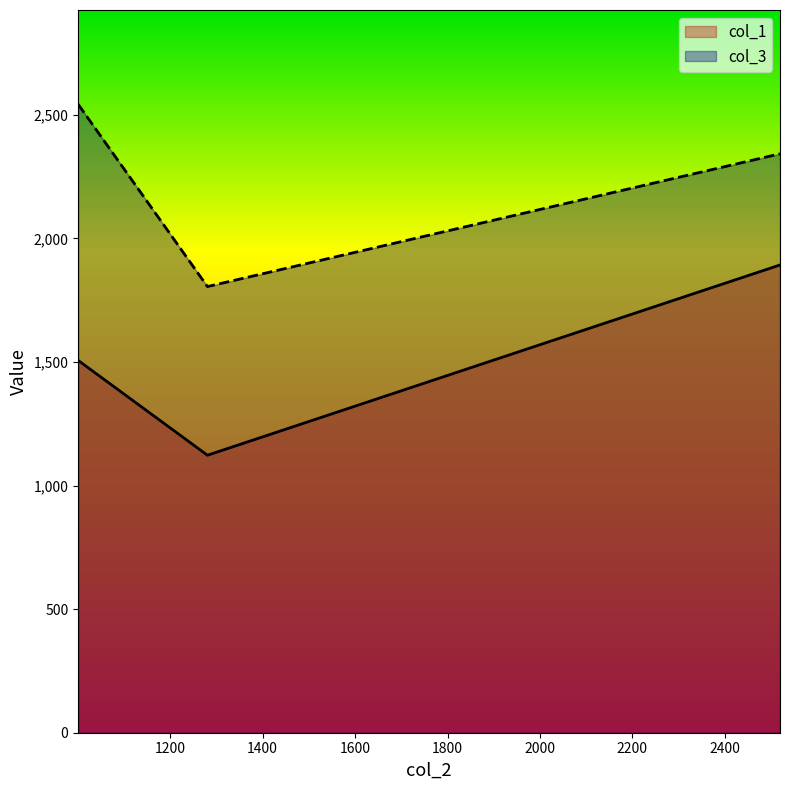

Which series has the largest total across all categories?

col_3